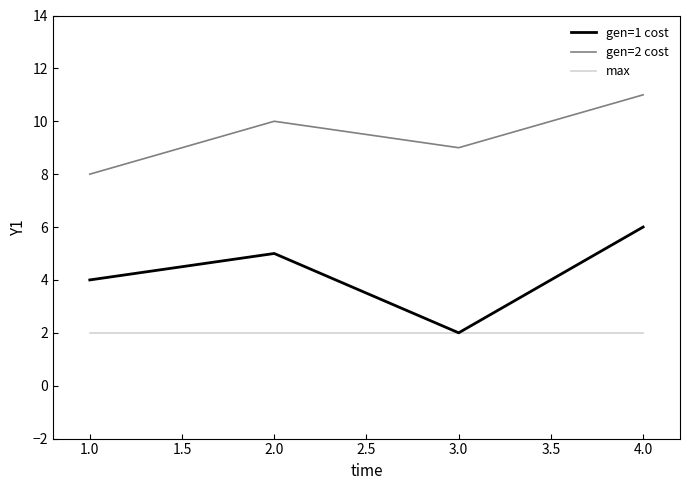

Which category has the highest value across all series?

4.0